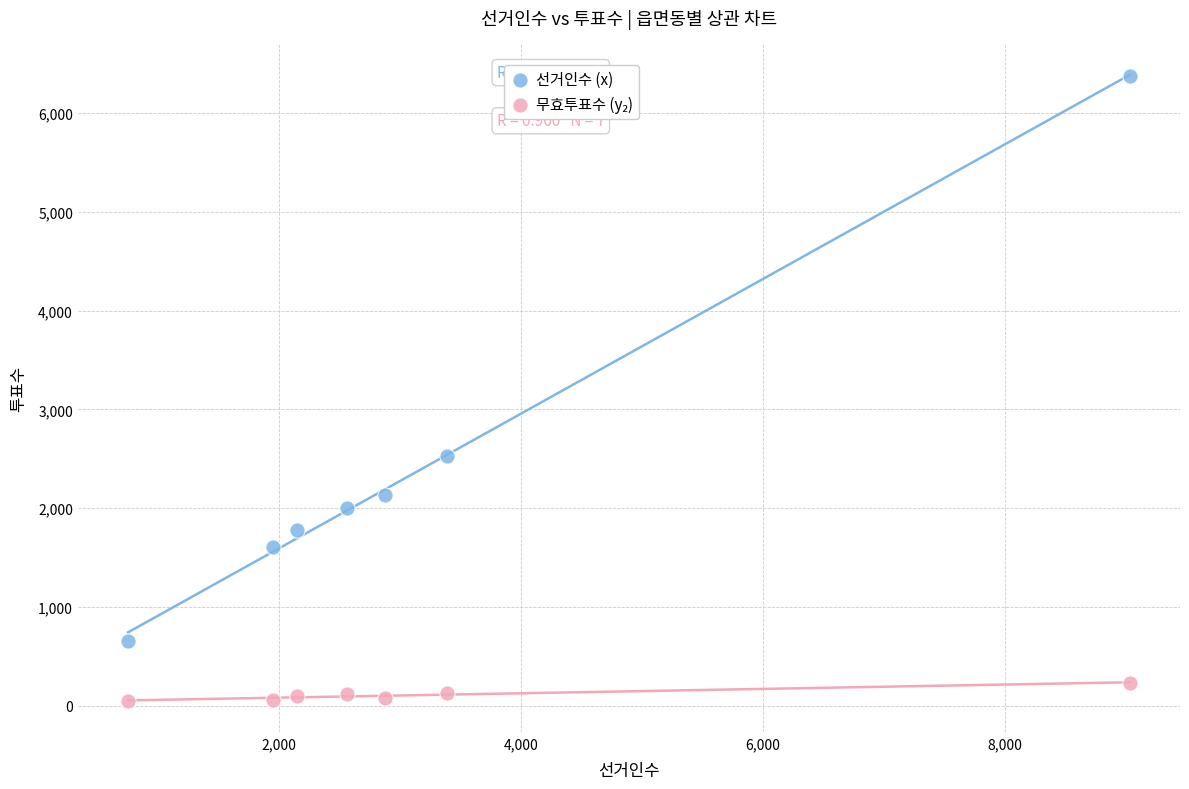

Which series reaches the maximum Y coordinate?

선거인수 (x)